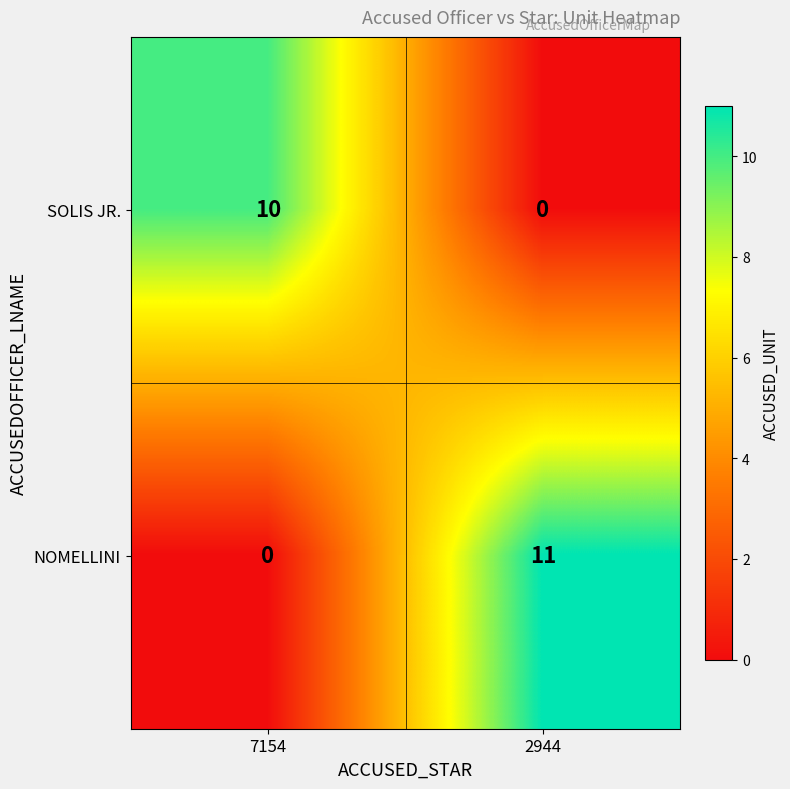

At which category is the sum across all series the highest?

2944